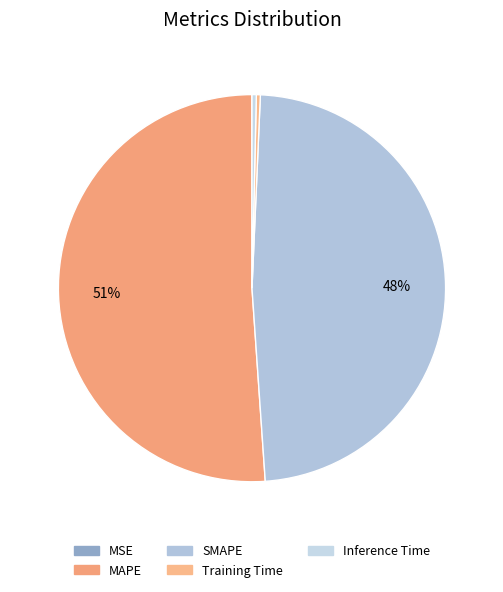

Is it true that Training Time is 0% of the pie?

True